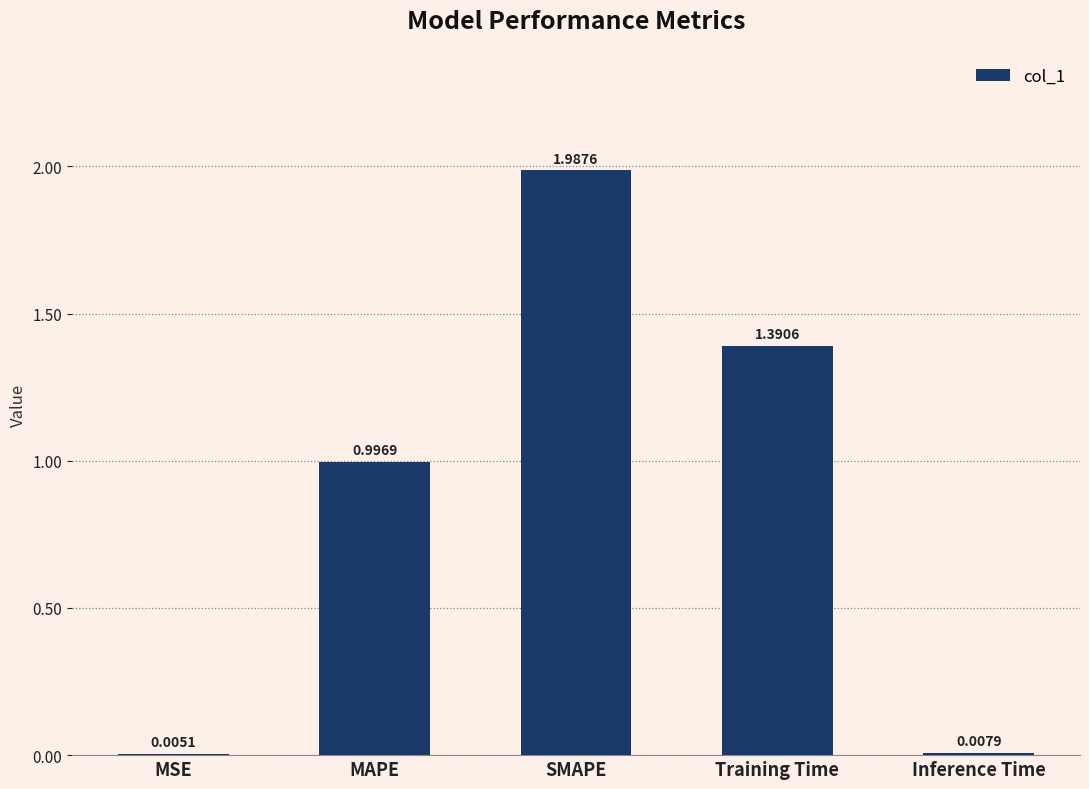

Which label corresponds to the largest value in the chart?

SMAPE